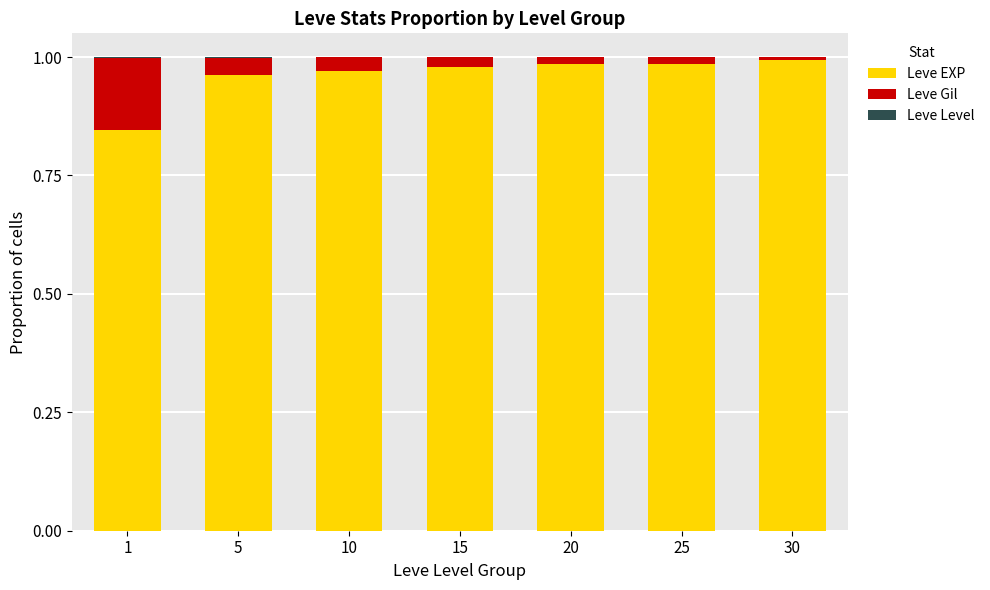

Is it true that Leve EXP equals 1.0 at 15?

True